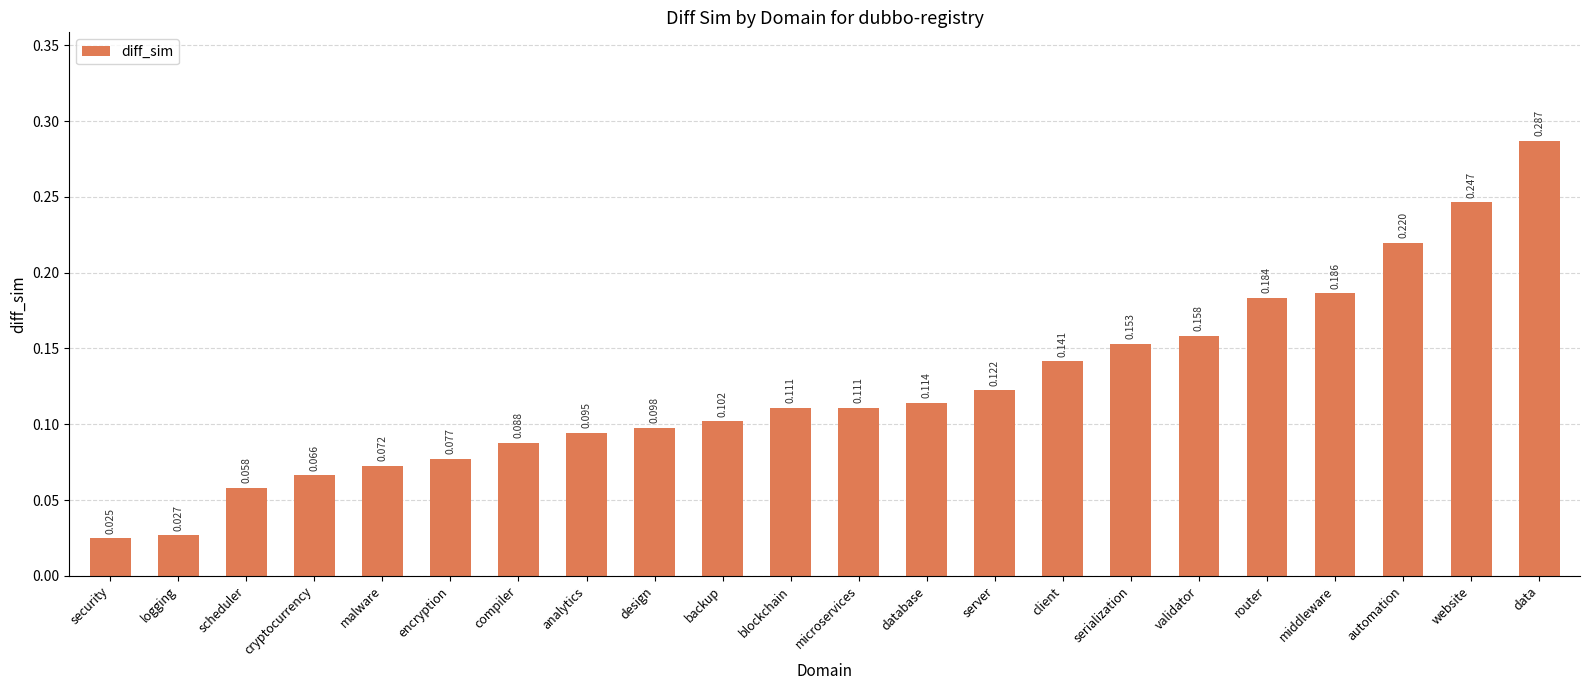

How many bars are there in total?

22